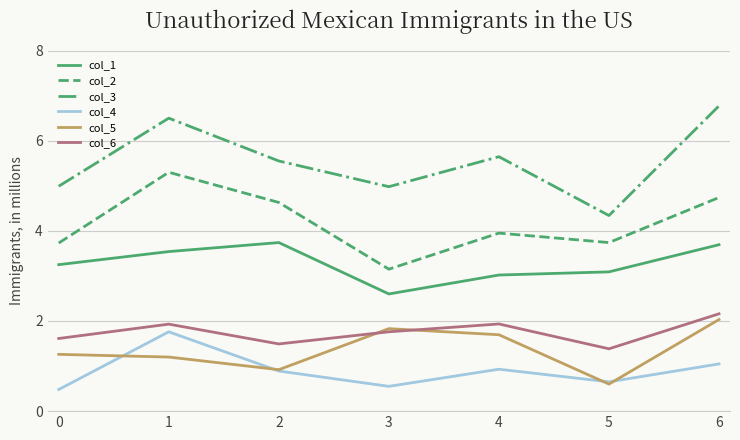

The col_1 series shows 3.5 at 1. True or false?

True